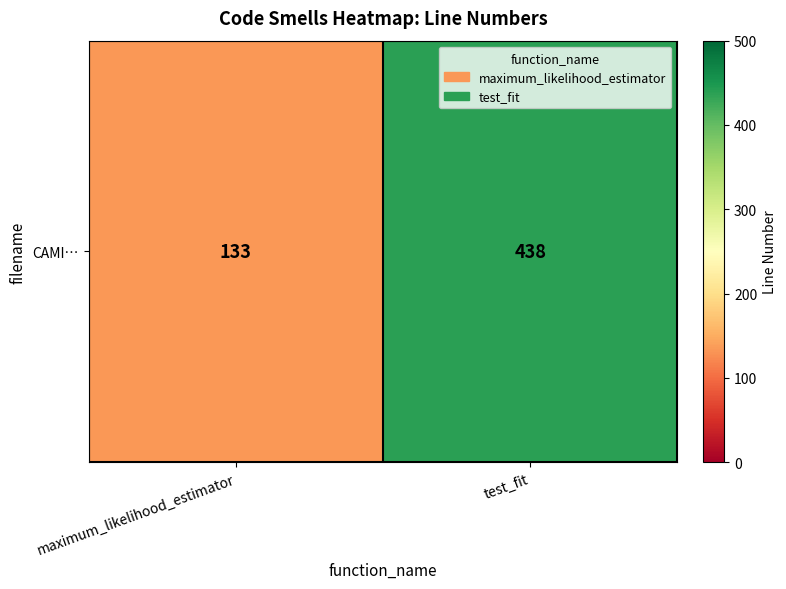

Reading left to right, what are all the values shown in this chart?

133	438